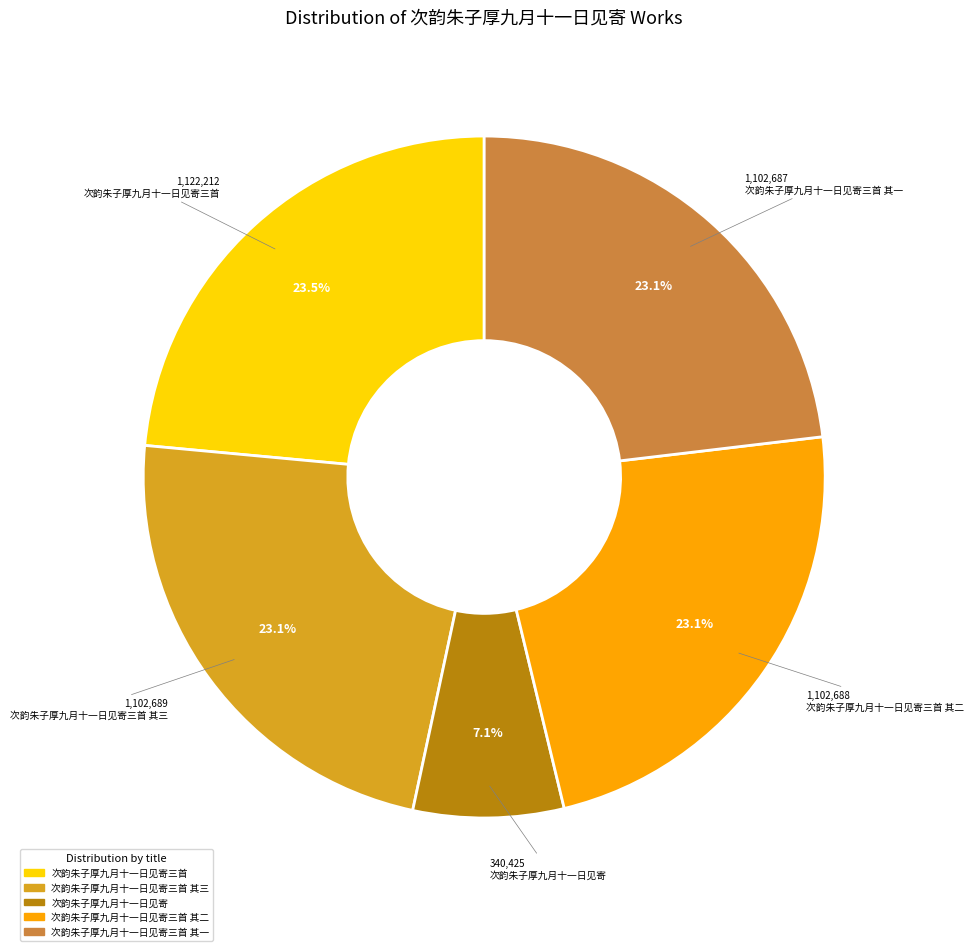

To the nearest percent, what is the difference between the largest and smallest slice percentages?

16%